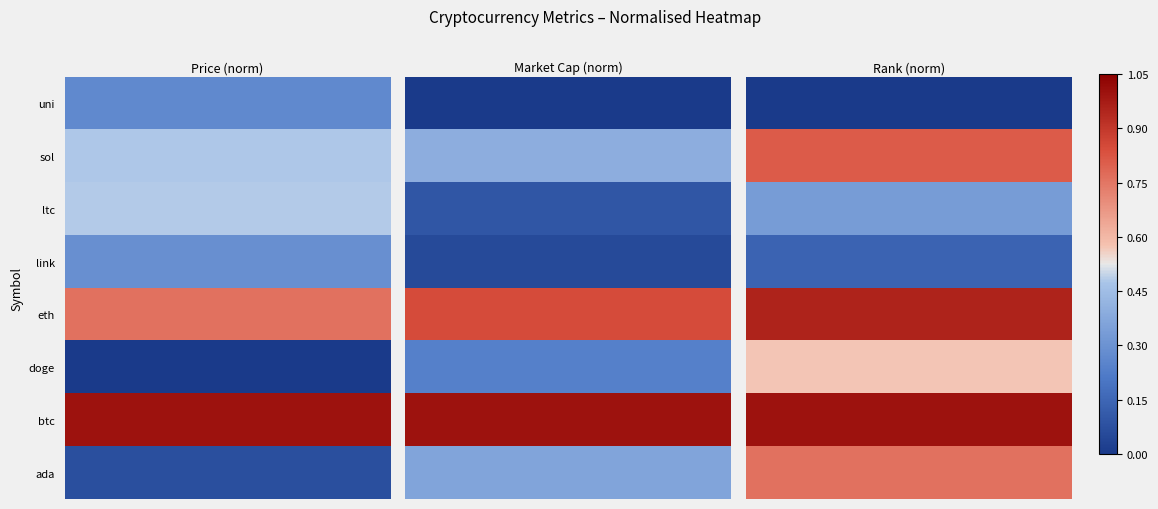

What is the total value across all series at 2?

4.6